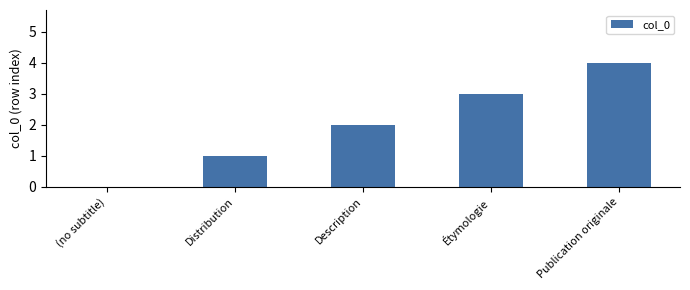

What is the sum of all values?

10